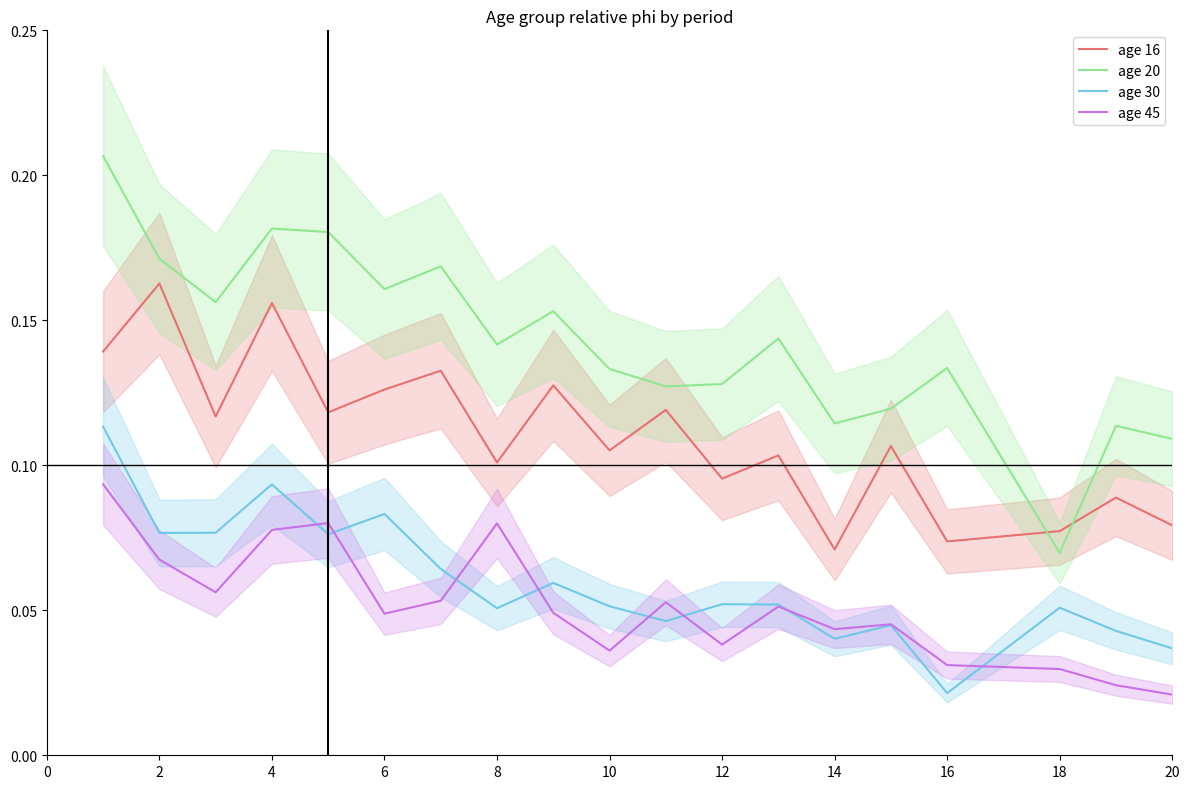

At which label does age 30 reach its minimum?

16